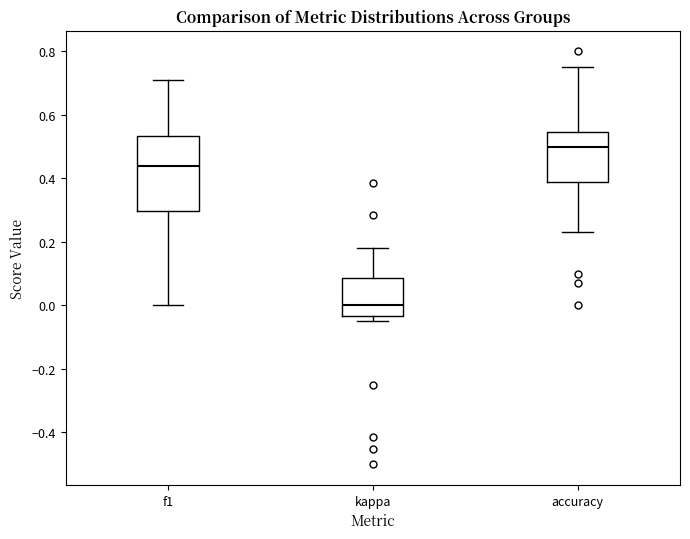

Reading left to right, read every box against the y-axis: the position of its median line, the range the box covers, and the ends of its whiskers. The values are not printed on the chart, so give them approximately, as read against the axis.

f1: median 0.44, box 0.30 to 0.54, whiskers 0.00 to 0.72
kappa: median 0.00, box -0.04 to 0.08, whiskers -0.04 (just below the box's lower edge) to 0.18
accuracy: median 0.50, box 0.38 to 0.54, whiskers 0.24 to 0.76